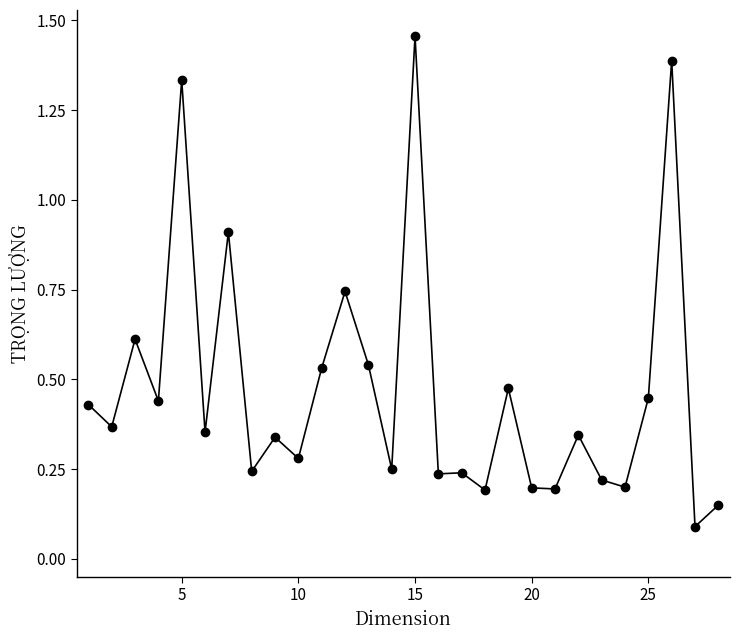

What is the difference between the maximum and minimum values?

1.4